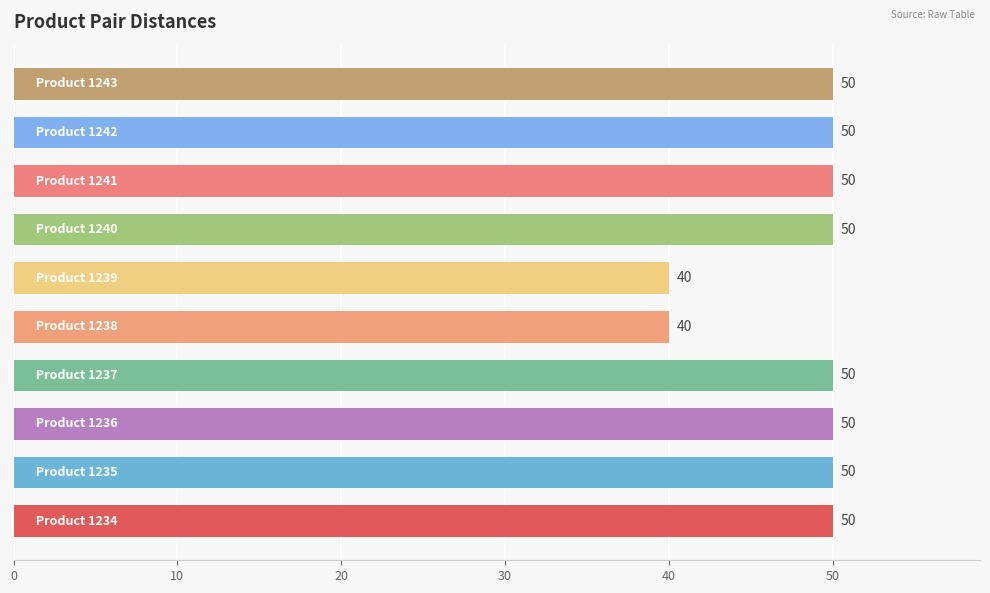

What is the minimum value shown in the chart?

40